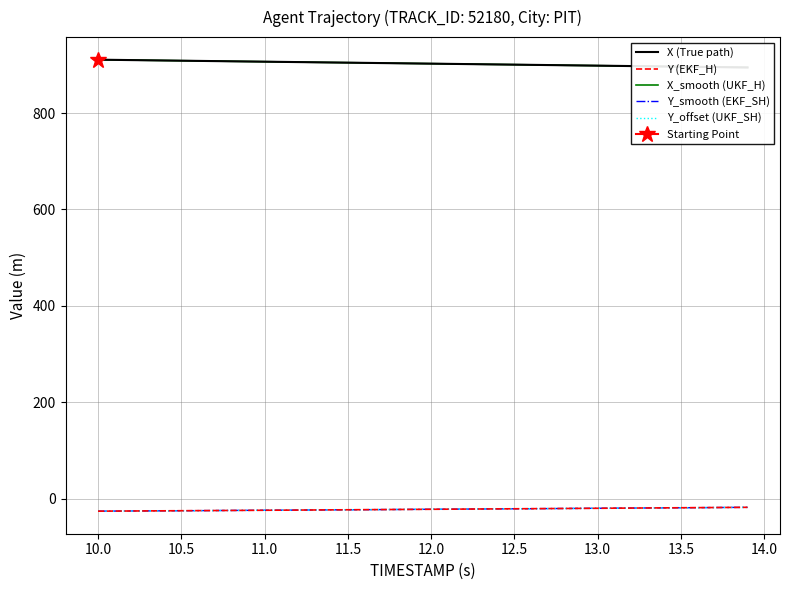

How many categories are shown in the chart?

40